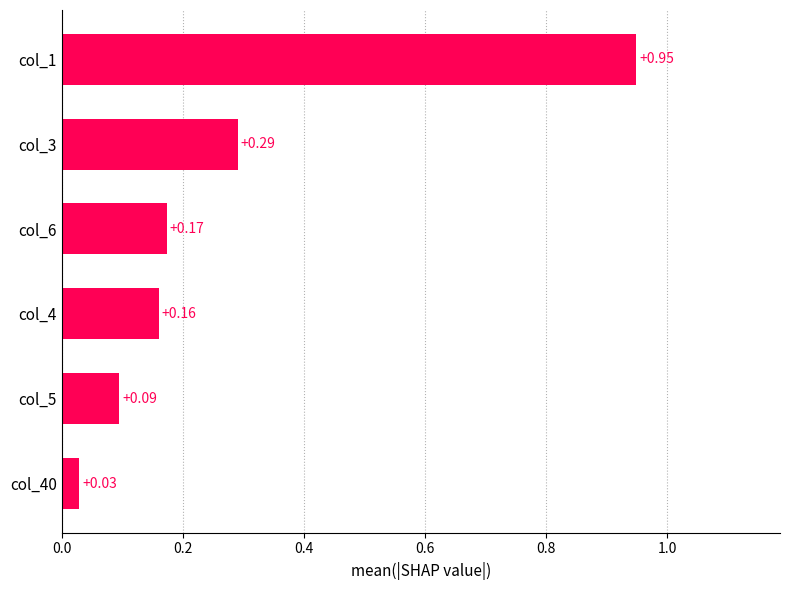

Are the bars horizontal?

Yes